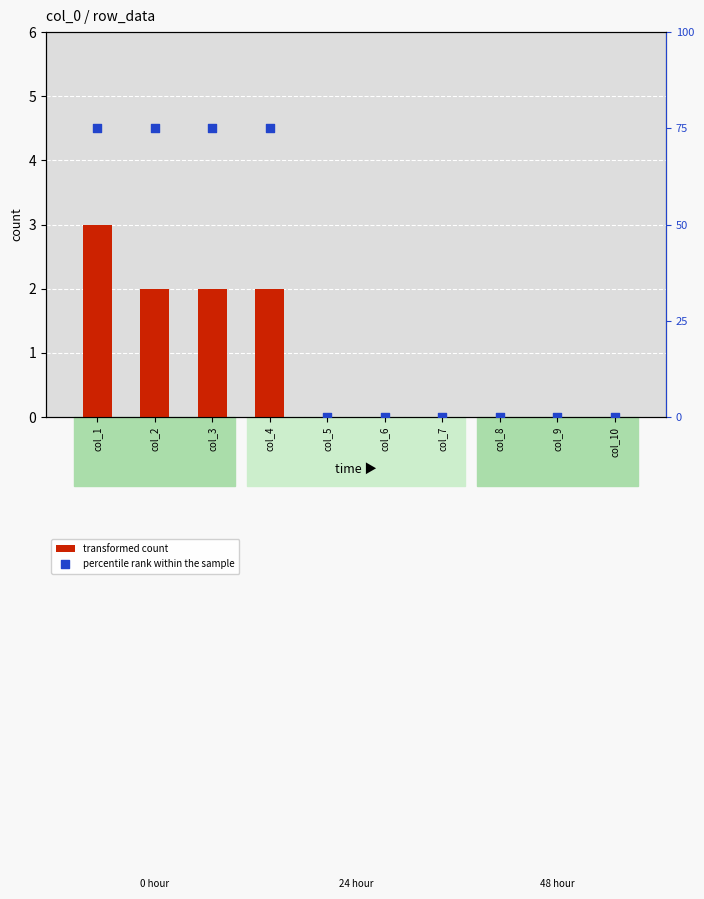

Which series reaches the maximum Y coordinate?

percentile rank within the sample